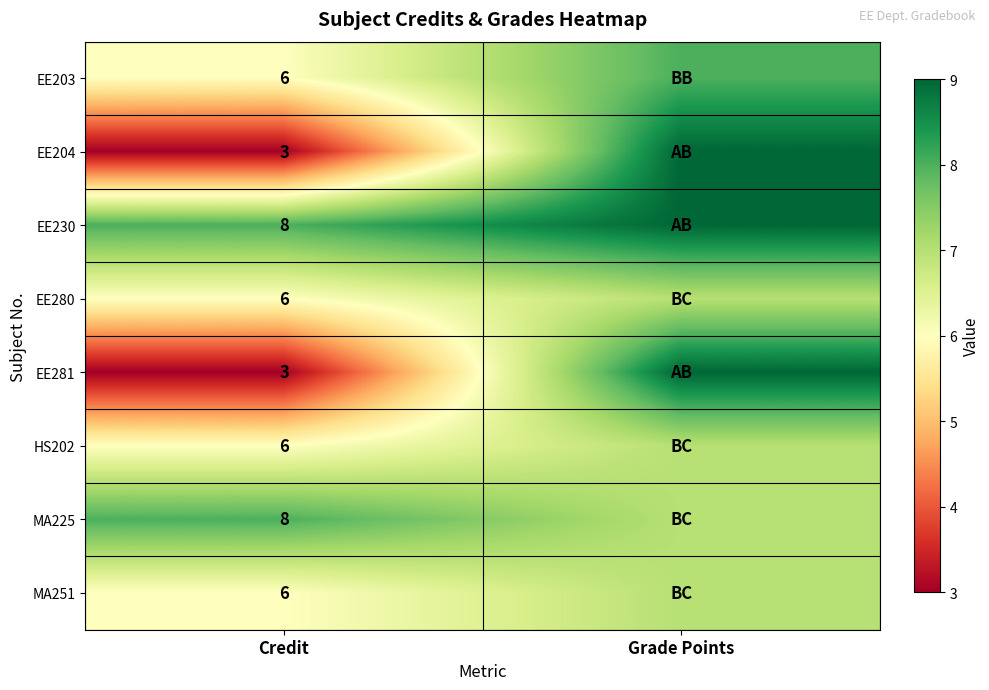

The EE230 series shows 8 at Credit. True or false?

True